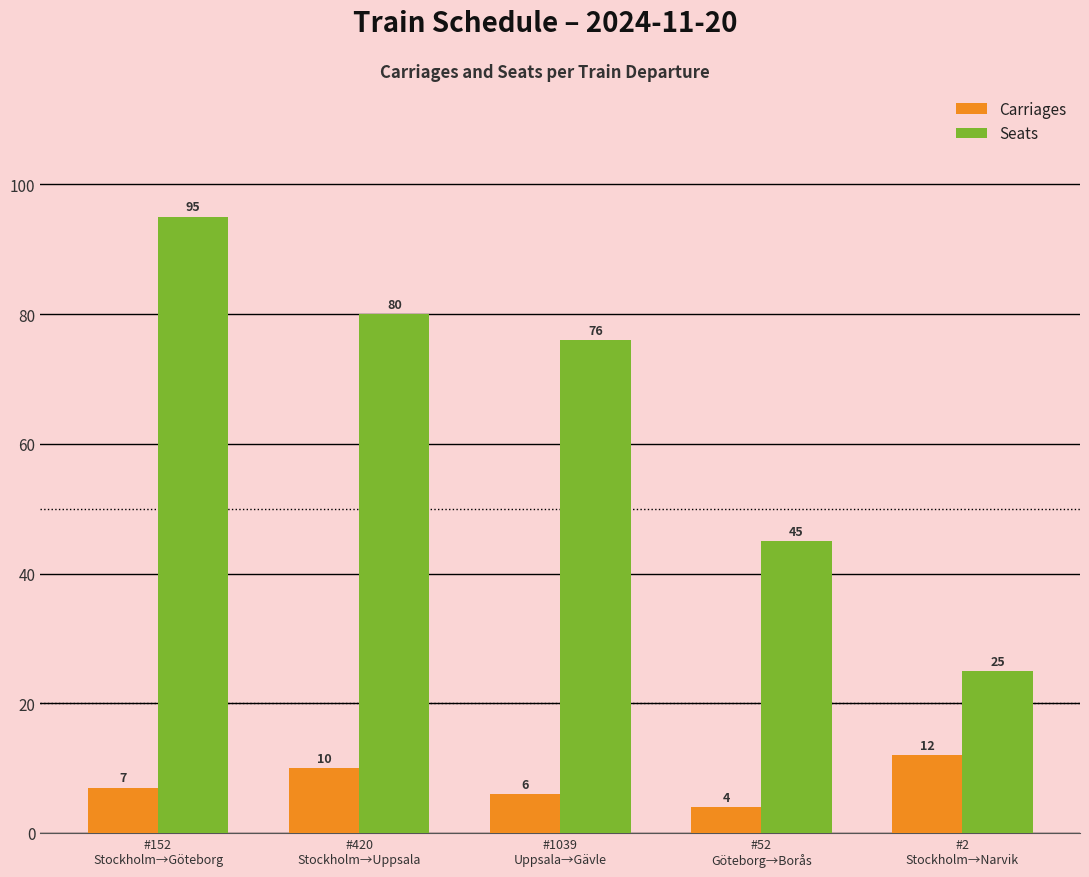

What is the spread (max minus min) of values at #1039
Uppsala→Gävle?

70